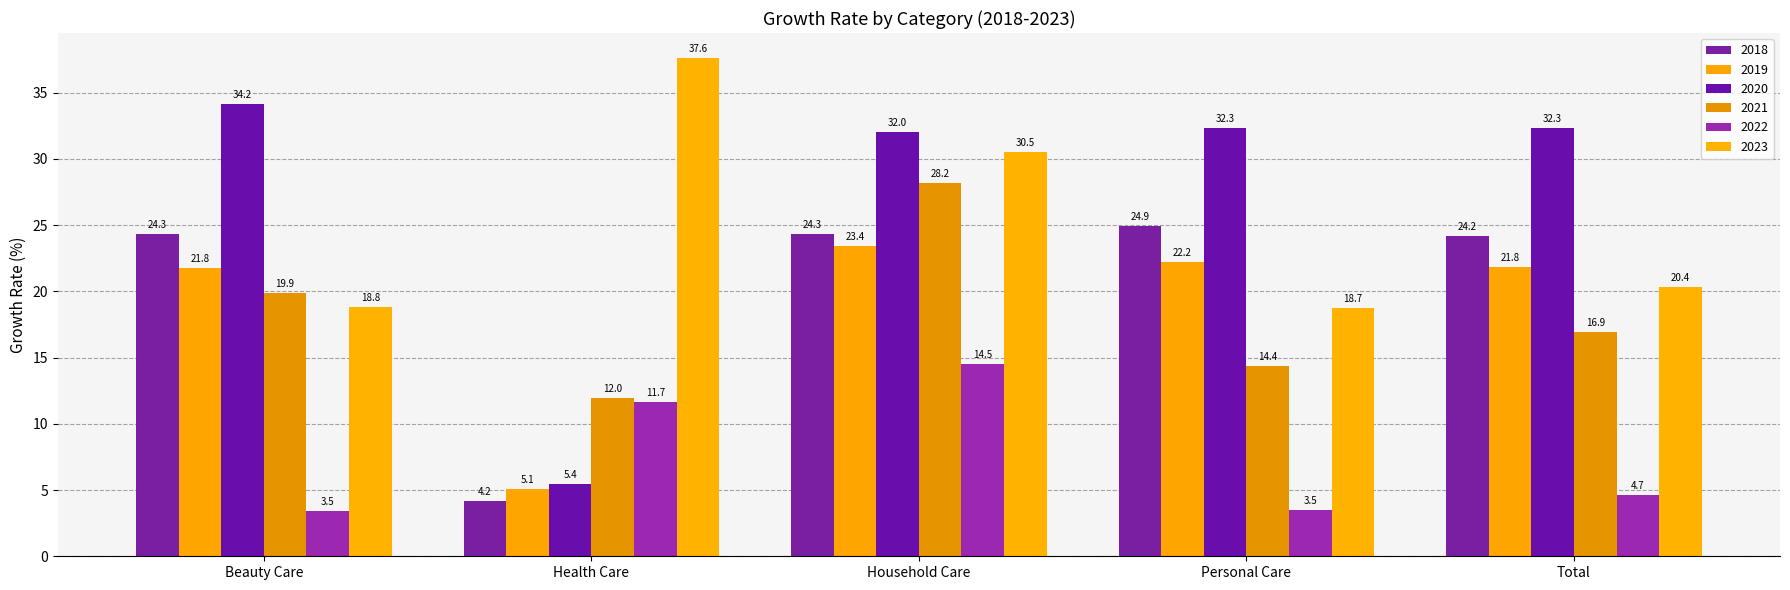

Are the bars grouped side by side (vs. stacked)?

Yes